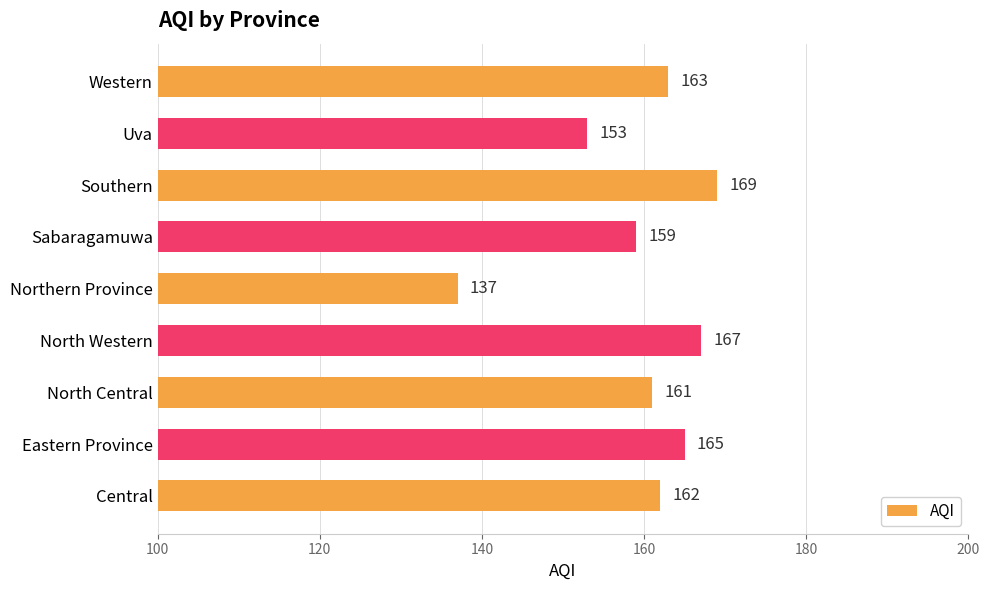

What is the average value?

160